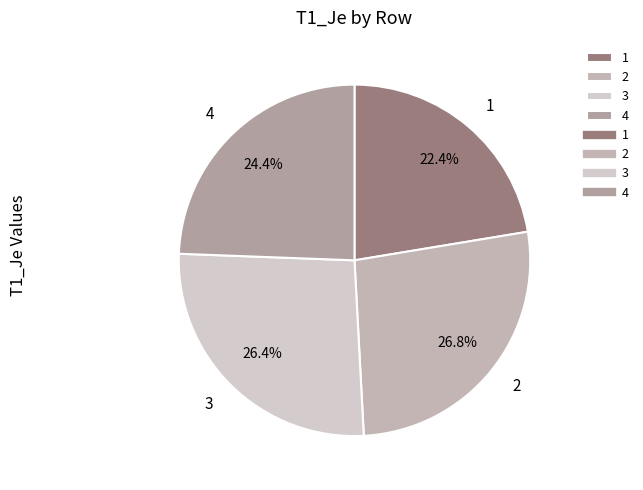

The 3 slice represents 26% of the pie. True or false?

True